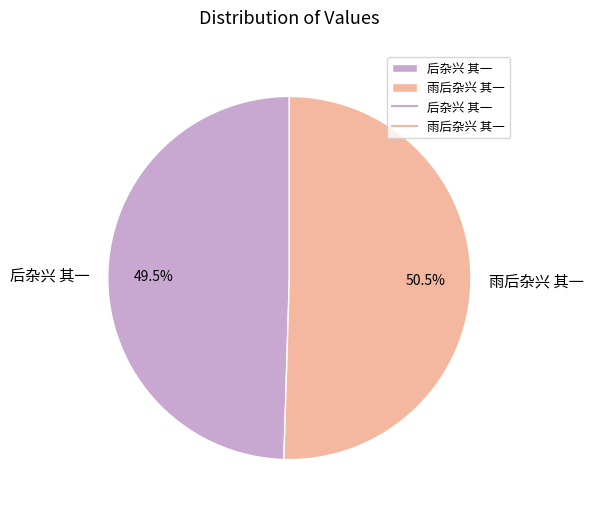

Rank the categories by value from highest to lowest.

雨后杂兴 其一, 后杂兴 其一